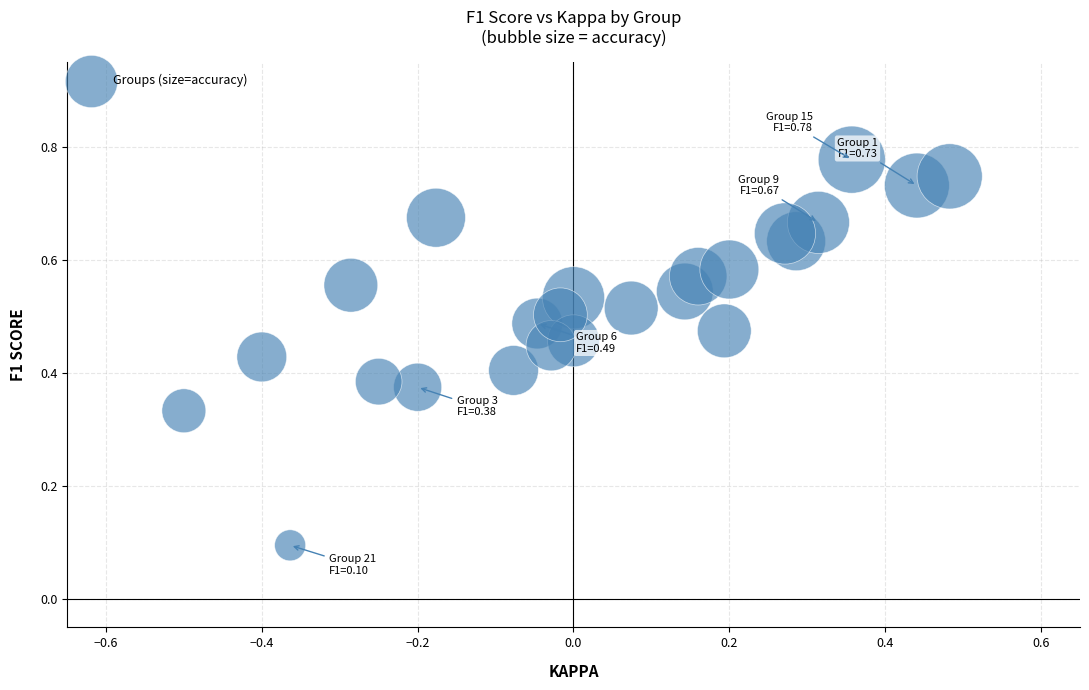

What is the range of X values (max minus min)?

1.0